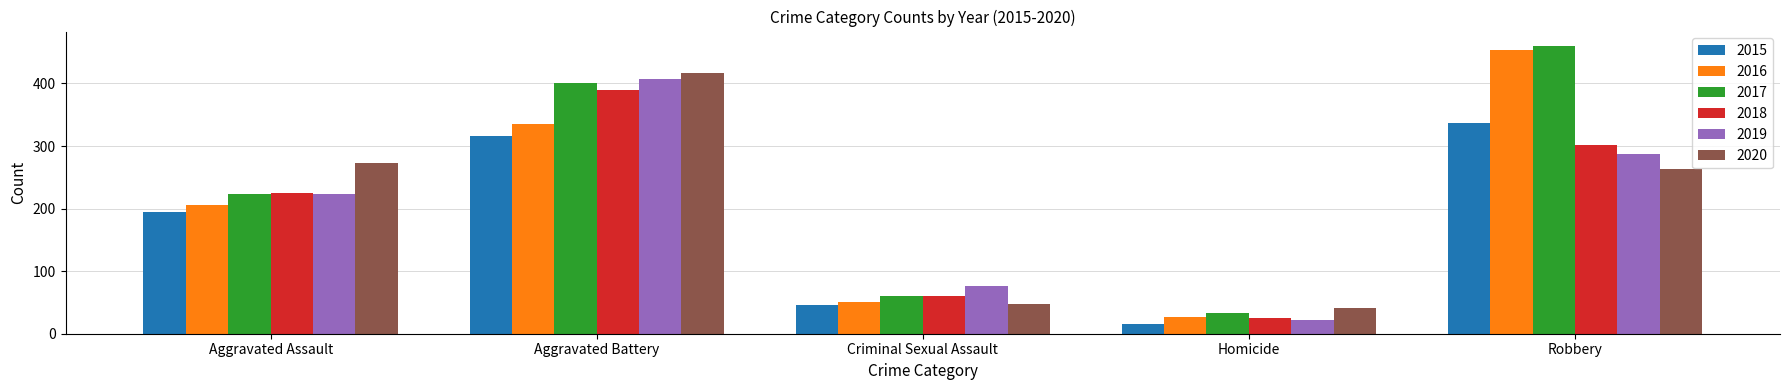

Reading left to right, extract all data points from this chart.

2015: Aggravated Assault=194	Aggravated Battery=316	Criminal Sexual Assault=46	Homicide=15	Robbery=337
2016: Aggravated Assault=206	Aggravated Battery=336	Criminal Sexual Assault=50	Homicide=26	Robbery=454
2017: Aggravated Assault=224	Aggravated Battery=400	Criminal Sexual Assault=61	Homicide=33	Robbery=460
2018: Aggravated Assault=225	Aggravated Battery=389	Criminal Sexual Assault=60	Homicide=25	Robbery=301
2019: Aggravated Assault=223	Aggravated Battery=407	Criminal Sexual Assault=77	Homicide=22	Robbery=287
2020: Aggravated Assault=273	Aggravated Battery=416	Criminal Sexual Assault=48	Homicide=41	Robbery=263